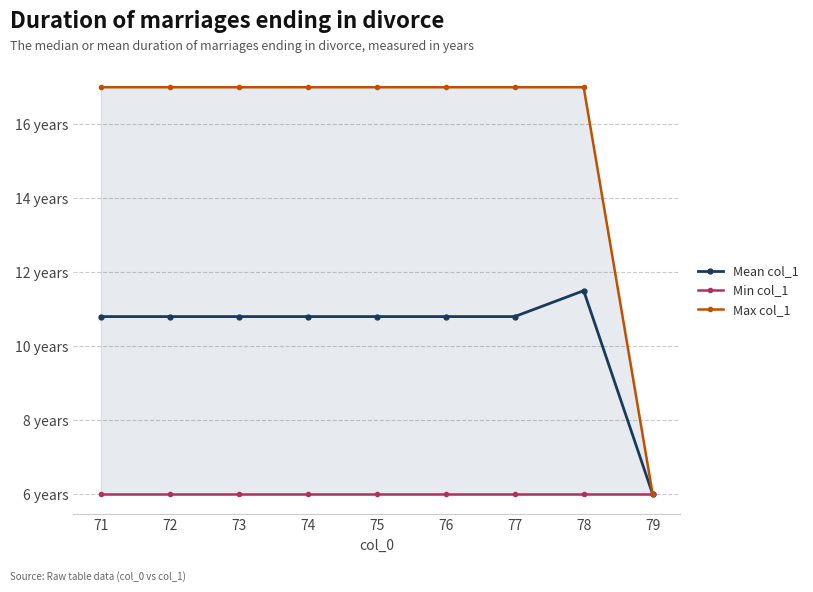

Reading left to right, extract all data points from this chart.

Mean col_1: 10.8	10.8	10.8	10.8	10.8	10.8	10.8	11.5	6.0
Min col_1: 6.0	6.0	6.0	6.0	6.0	6.0	6.0	6.0	6.0
Max col_1: 17.0	17.0	17.0	17.0	17.0	17.0	17.0	17.0	6.0